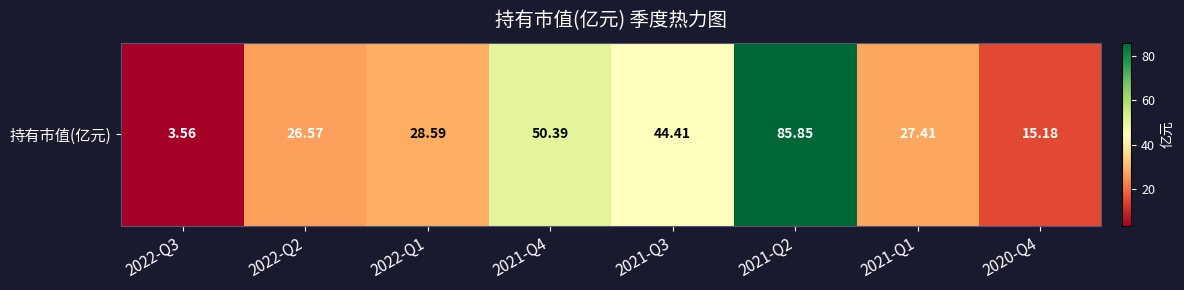

Reading left to right, extract all data points from this chart.

3.6	26.6	28.6	50.4	44.4	85.8	27.4	15.2